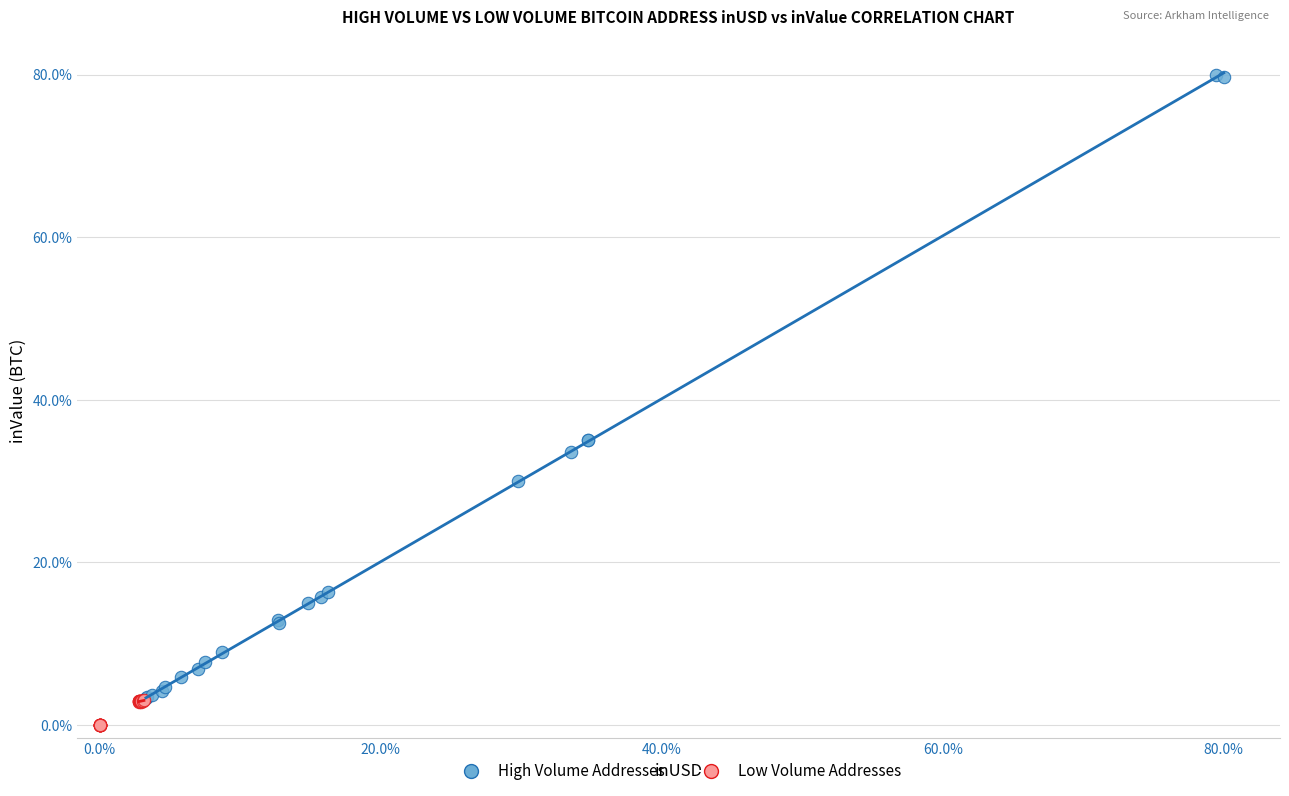

What are all the series names shown in the legend?

High Volume Addresses, Low Volume Addresses